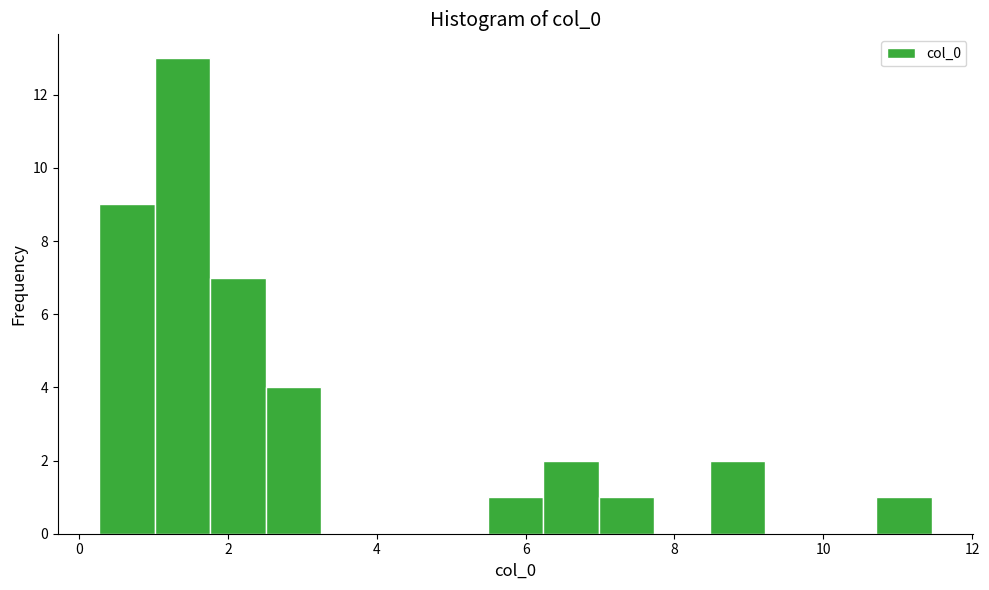

Around what value on the x-axis is the tallest bar? Give the approximate position of its centre, as read against the axis.

1.4